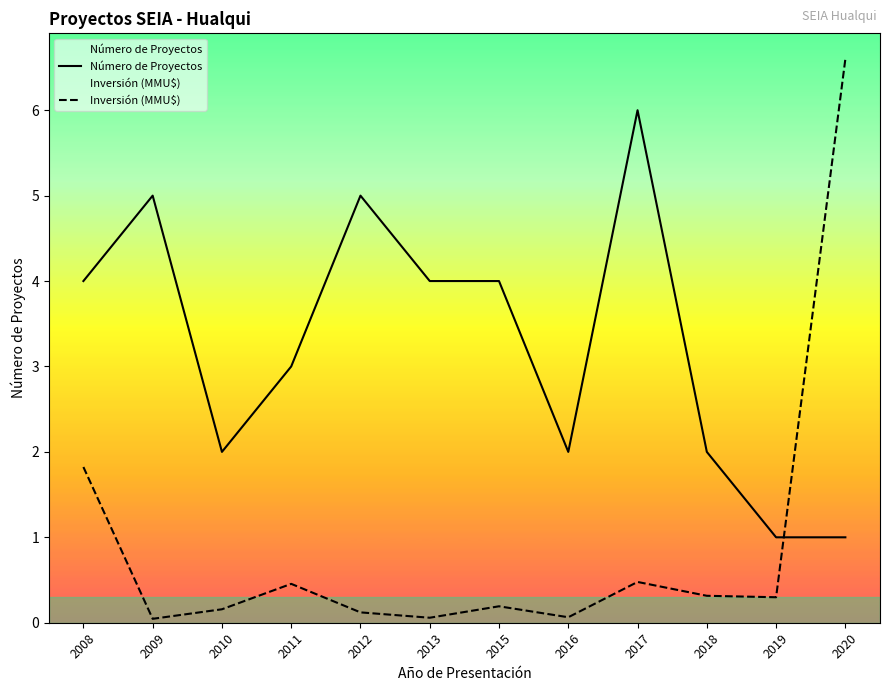

What is the difference between the second highest and minimum values in the Número de Proyectos series?

4.0